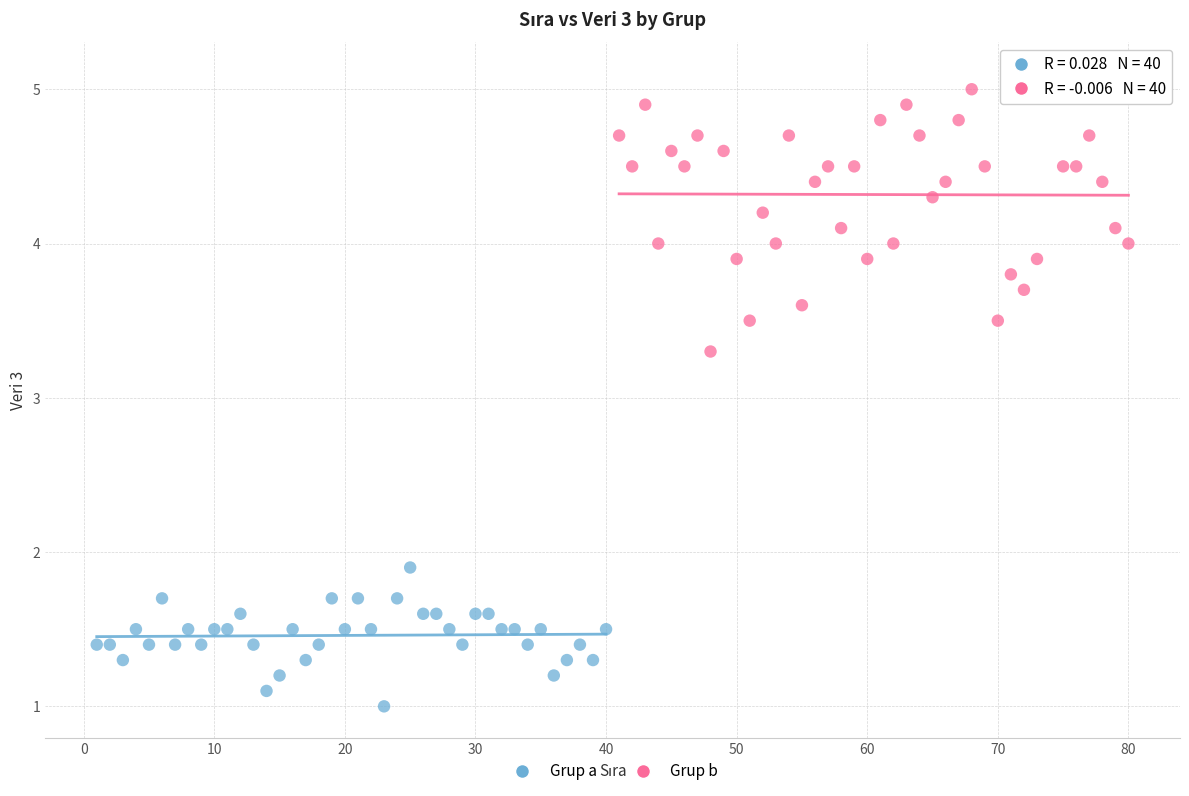

Which series reaches the minimum Y coordinate?

Grup a